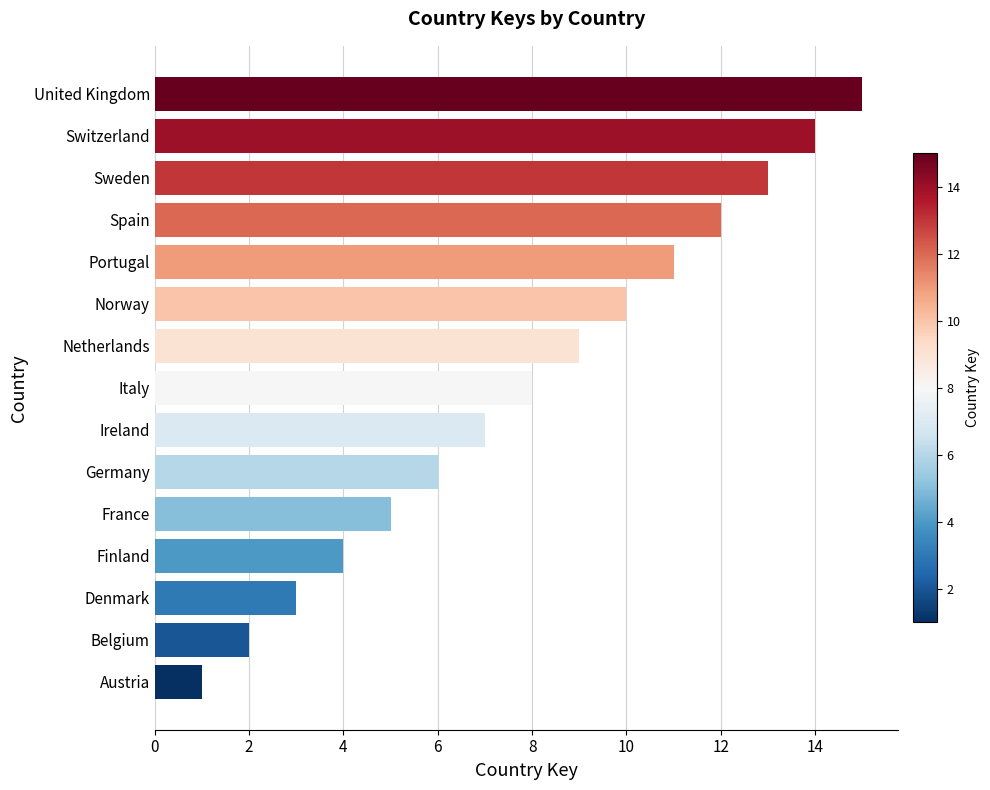

Is it true that the value at Norway is 10?

True